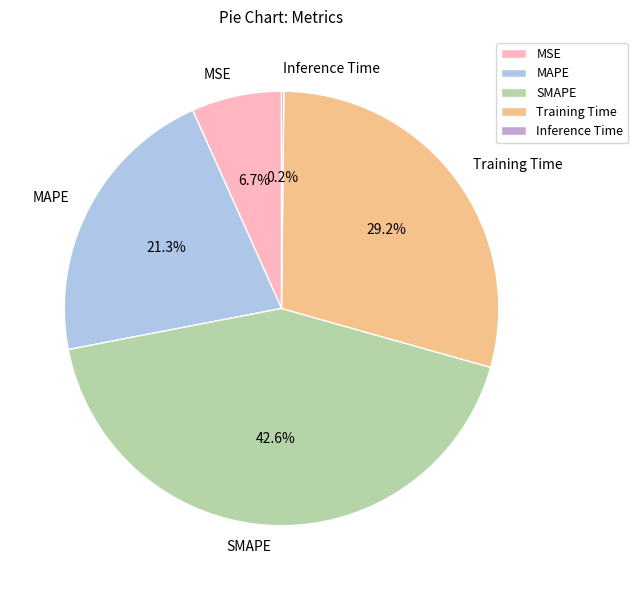

Approximately how many times larger is the value at Training Time compared to SMAPE?

0.7